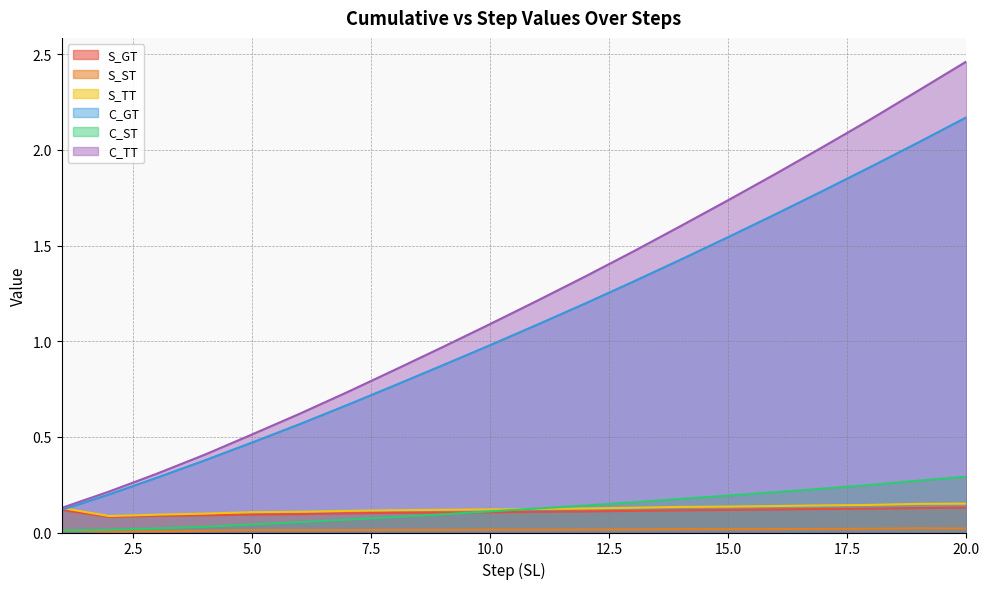

Which series has the largest total across all categories?

C_TT